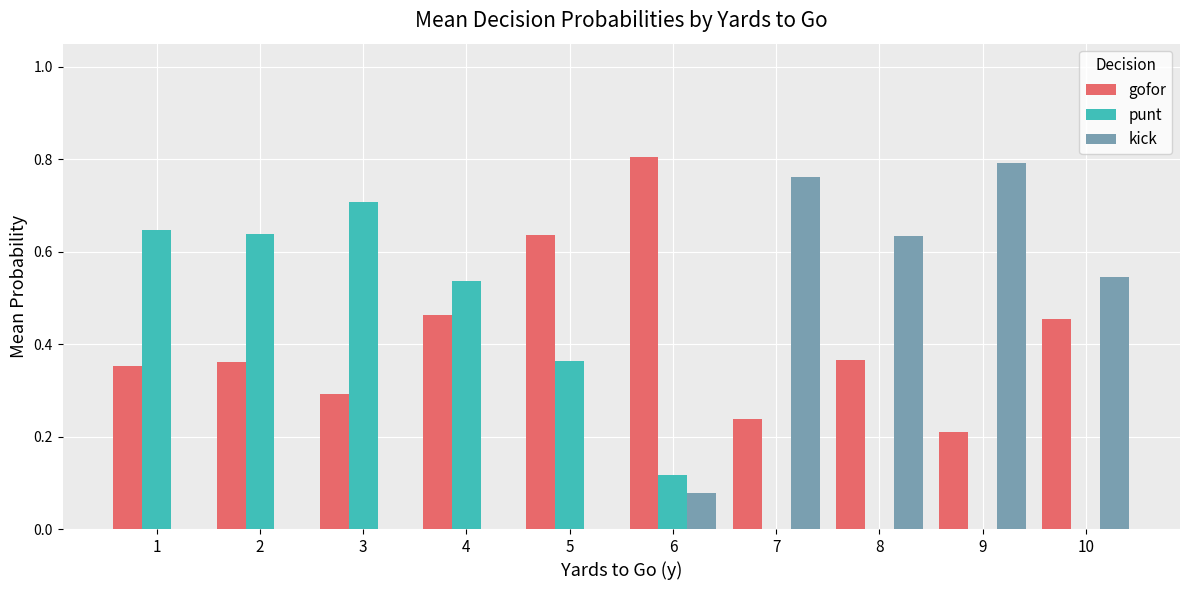

At which label does punt reach its peak?

3